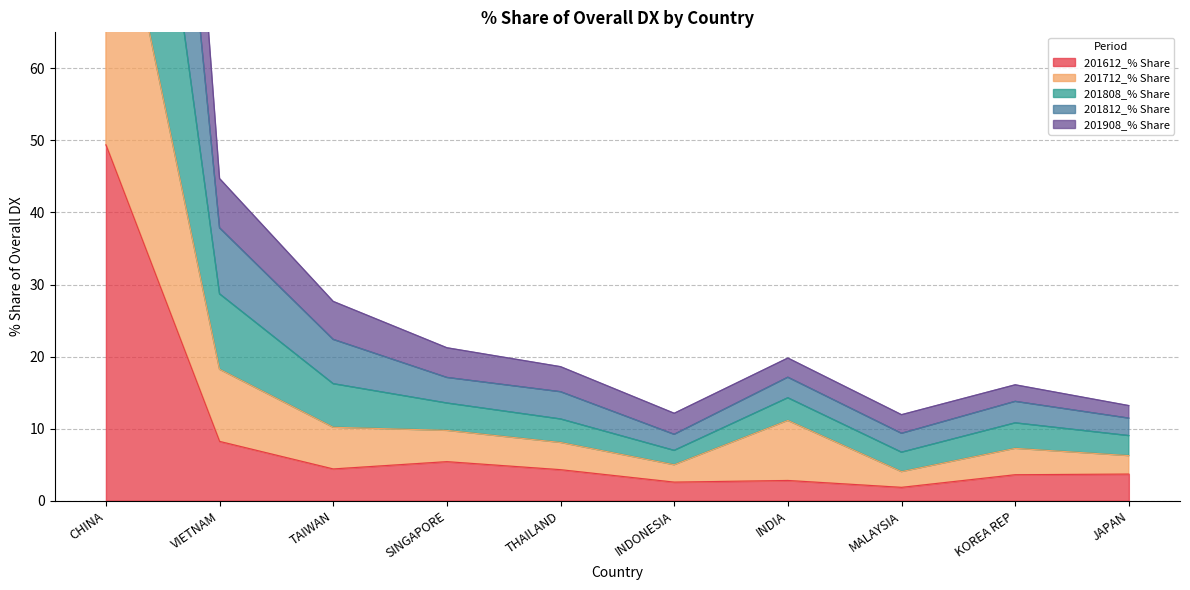

At MALAYSIA, list the series in order from smallest to largest.

201612_% Share, 201712_% Share, 201908_% Share, 201808_% Share, 201812_% Share